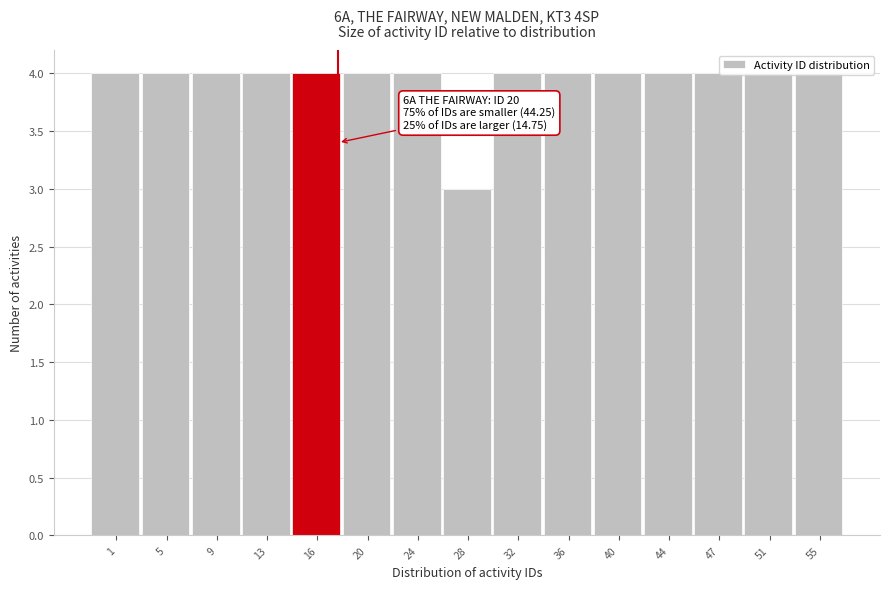

What is the value of the 14th bar from the left?

4